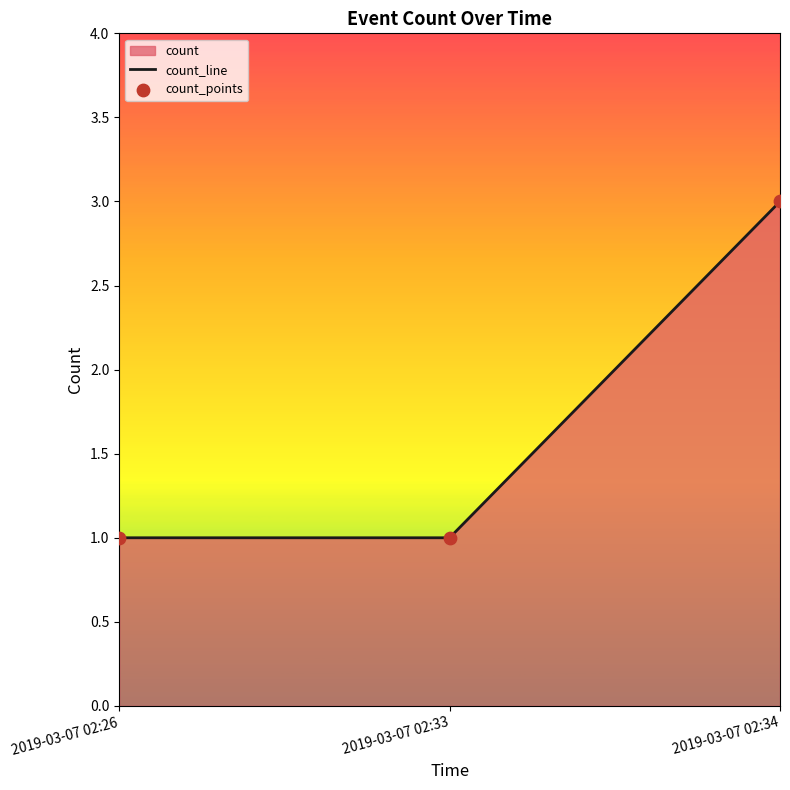

At how many categories does at least one series exceed 1?

1